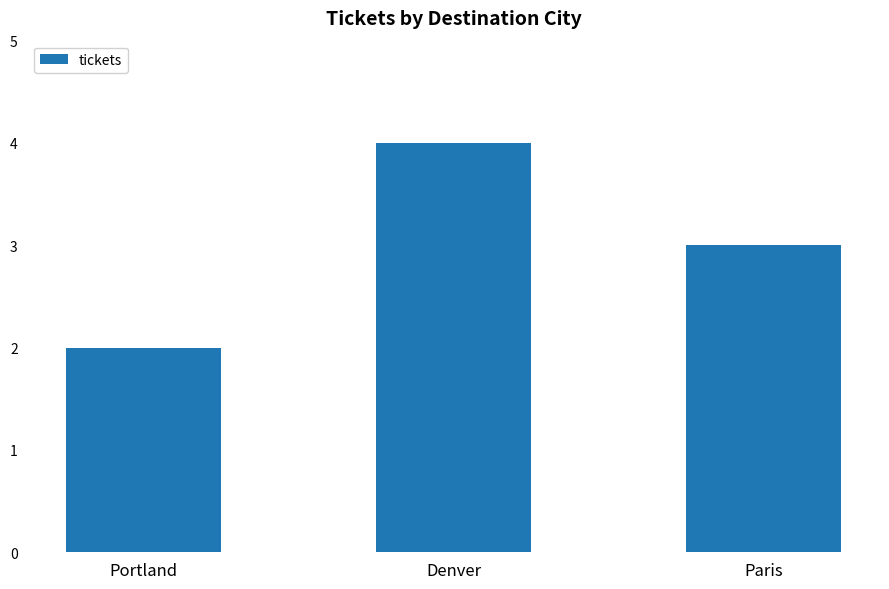

What is the maximum value shown in the chart?

4